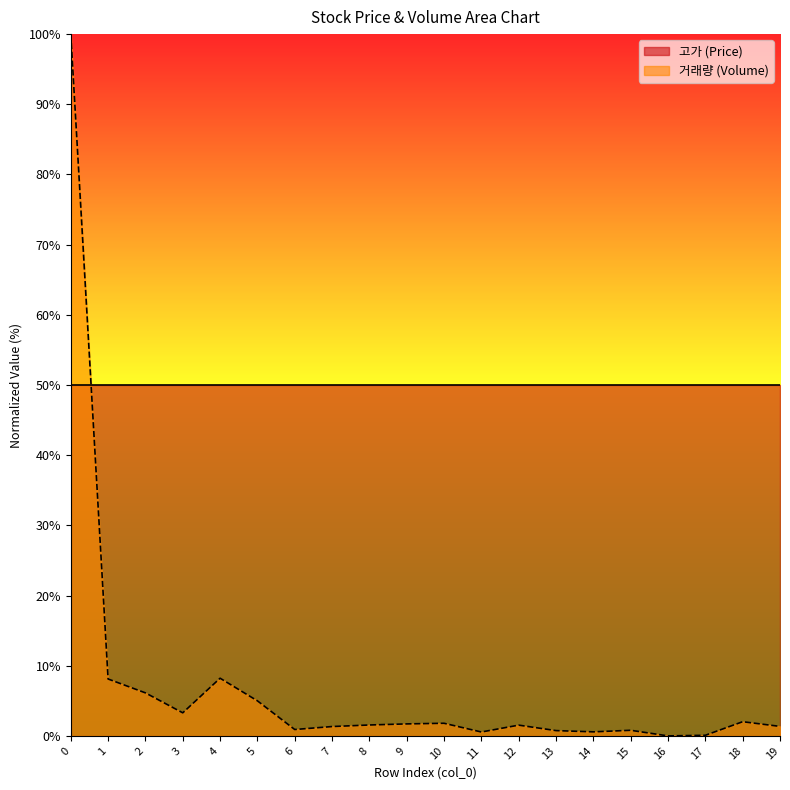

Approximately how many times larger is the value at 11 compared to 10?

0.3